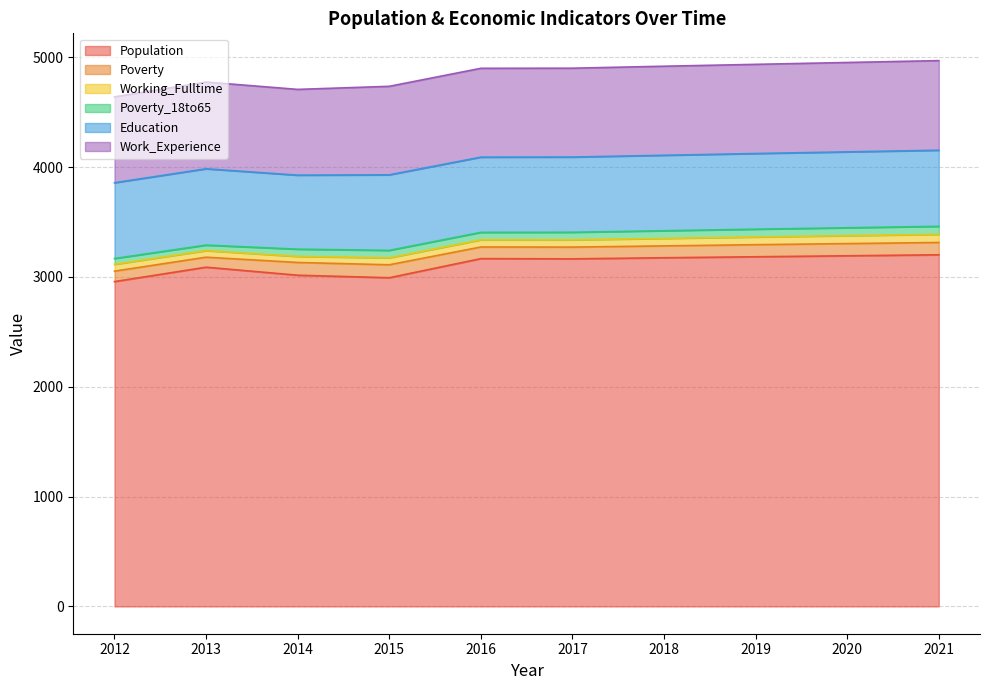

What are all the series names shown in the legend?

Population, Poverty, Working_Fulltime, Poverty_18to65, Education, Work_Experience